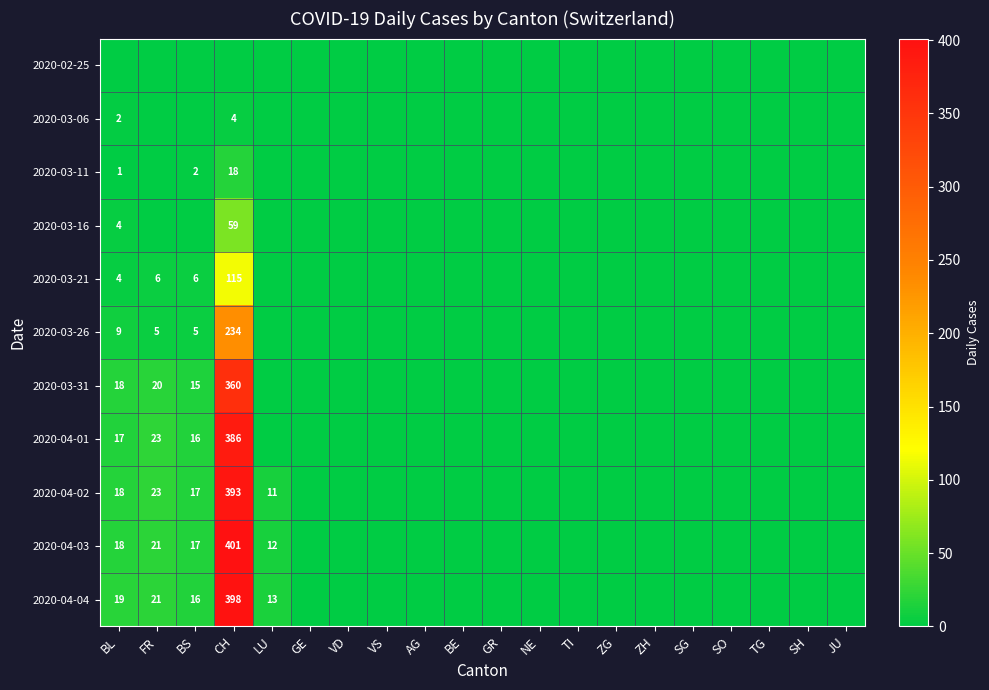

The value of 2020-04-02 at CH is 393. True or false?

True